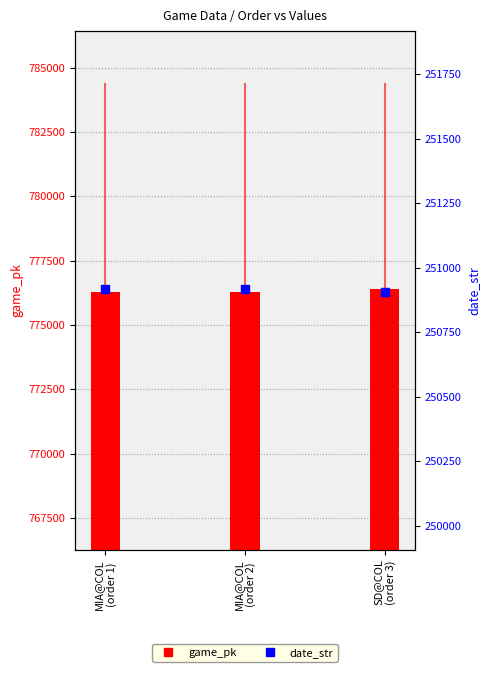

Which series has the largest Y range (max minus min)?

game_pk